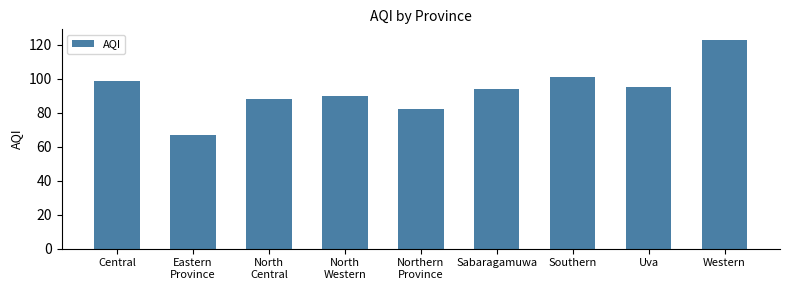

How many series are shown in this chart?

1